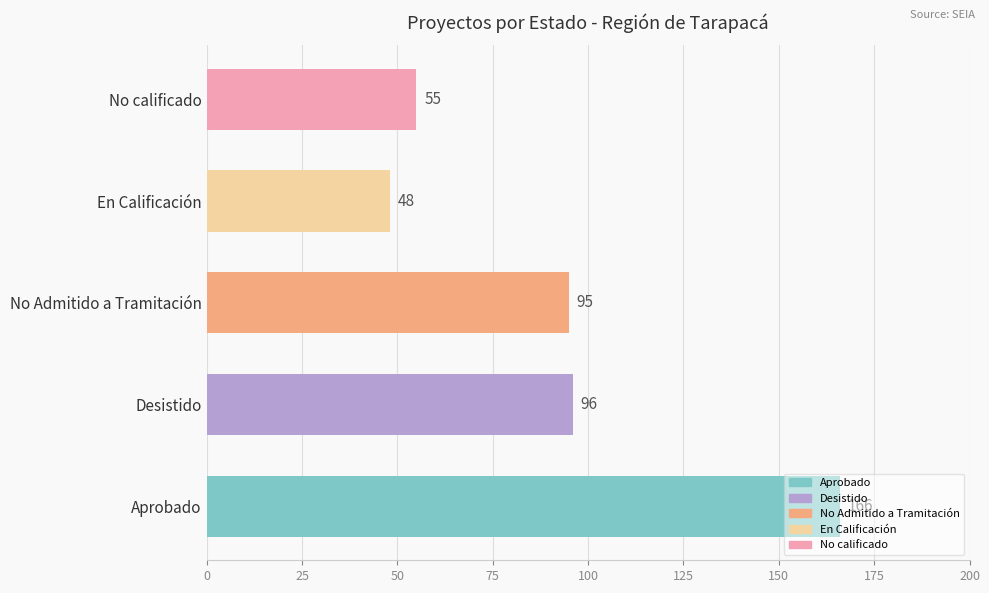

What is the average value?

92